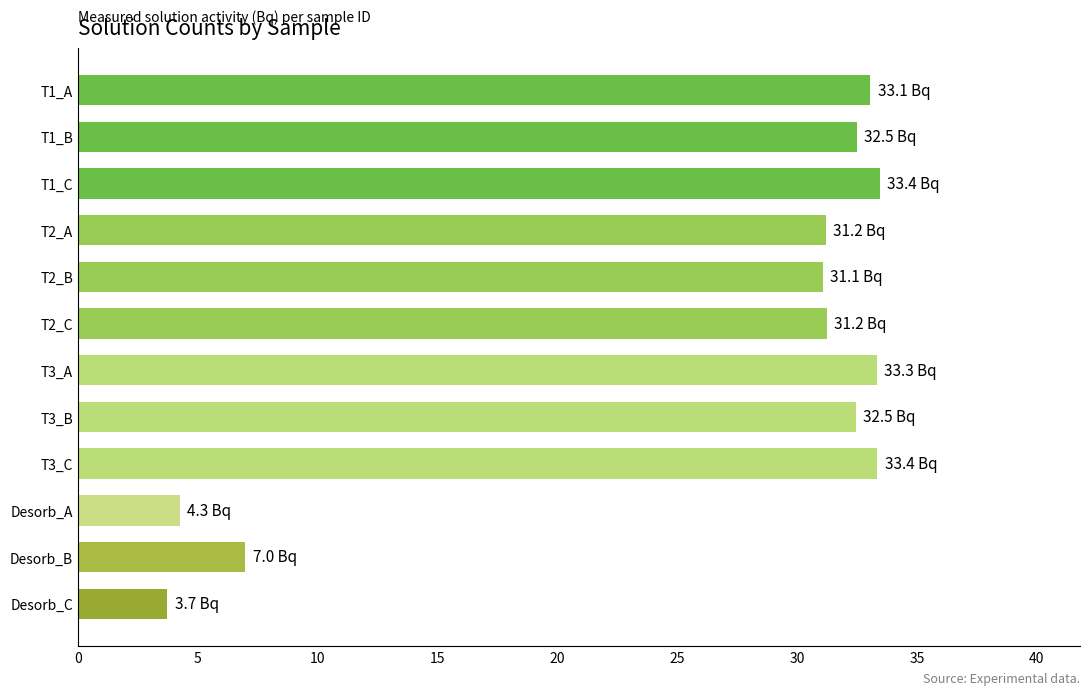

What is the difference between the second highest and minimum values?

29.6